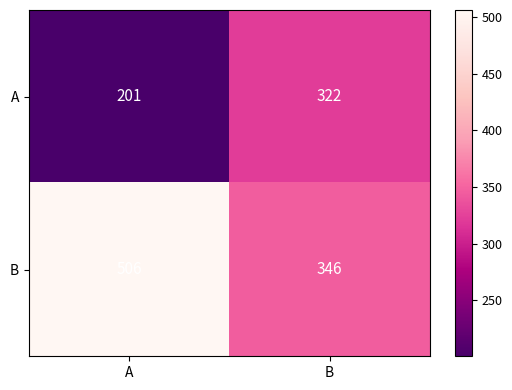

Count the number of data series in this chart.

2